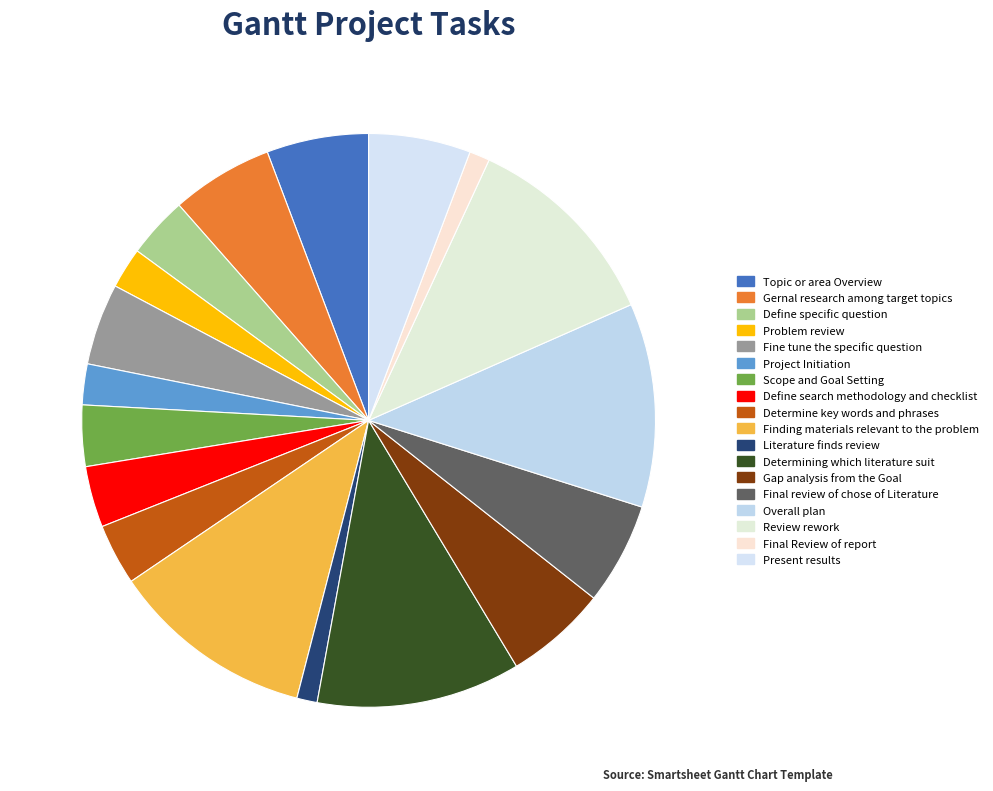

Is there a majority slice in this chart?

No